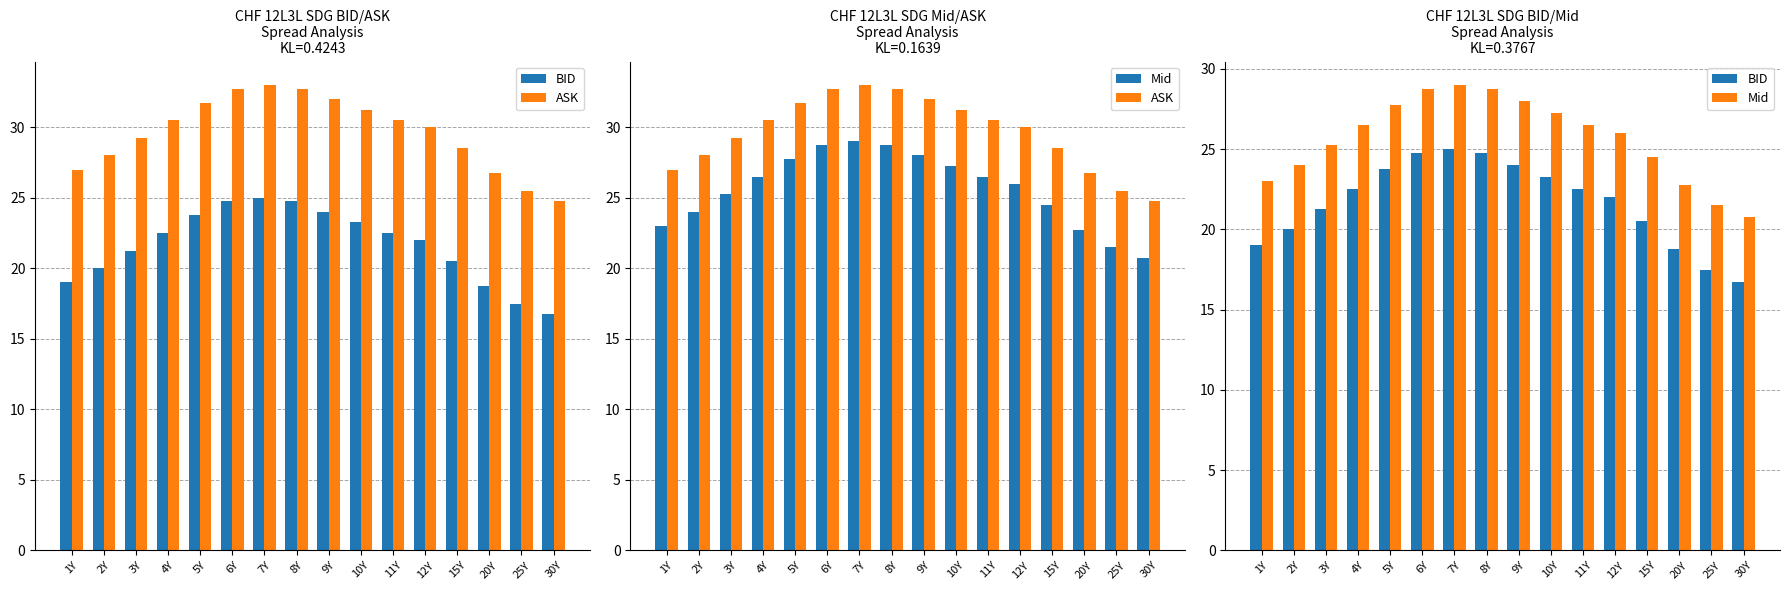

What is the value of the Mid bar at the 13th from the left?

24.5